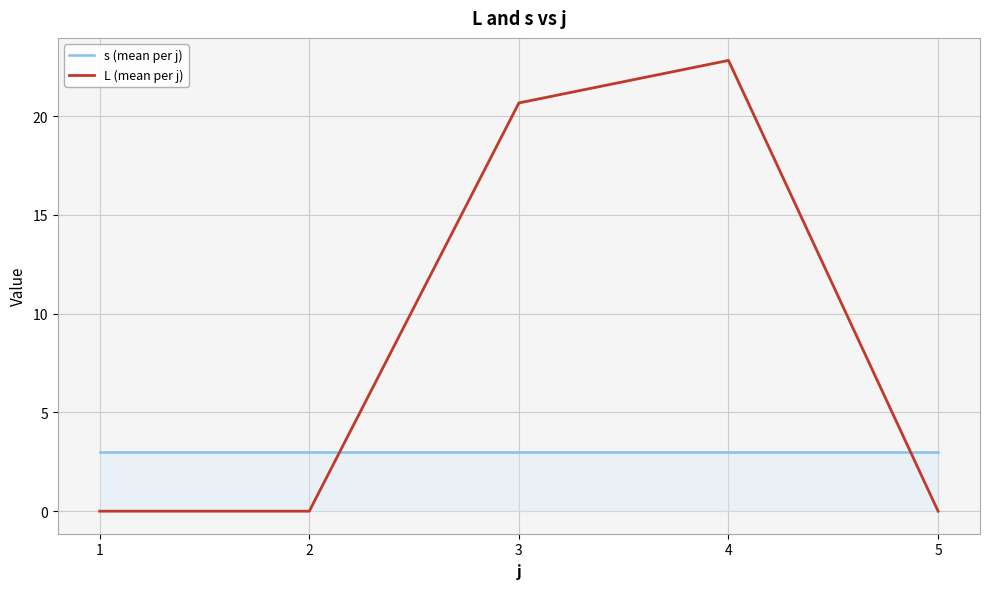

What are all the series names shown in the legend?

s (mean per j), L (mean per j)